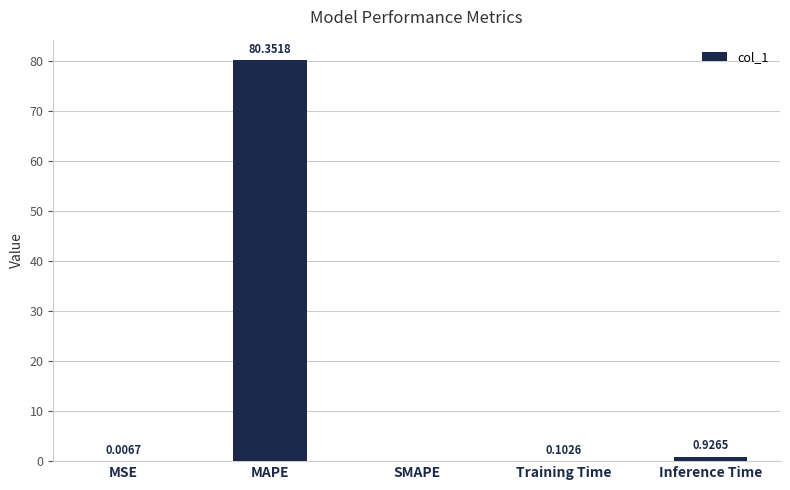

What is the change in value from MAPE to SMAPE?

-80.4